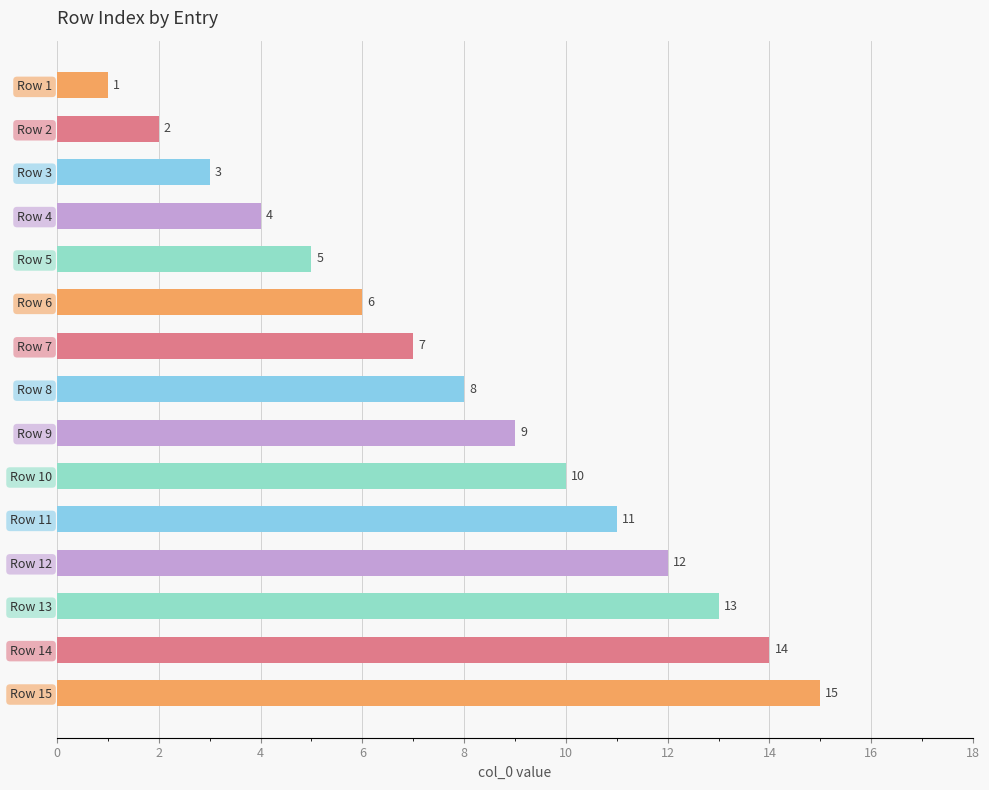

Rank the categories by value from lowest to highest.

Row 1, Row 2, Row 3, Row 4, Row 5, Row 6, Row 7, Row 8, Row 9, Row 10, Row 11, Row 12, Row 13, Row 14, Row 15